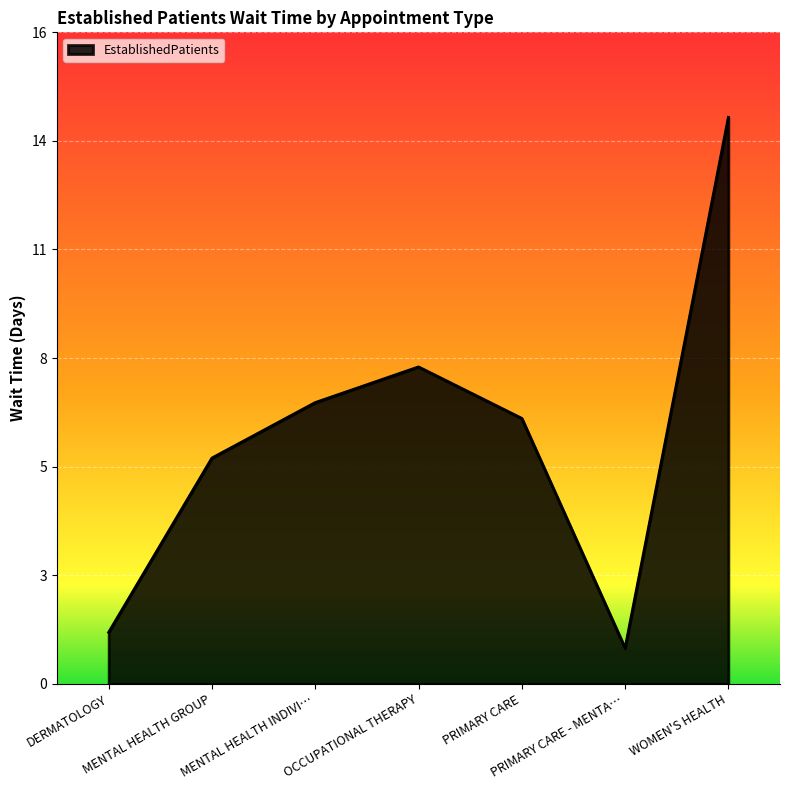

Does the chart display data point markers on the line(s)?

No